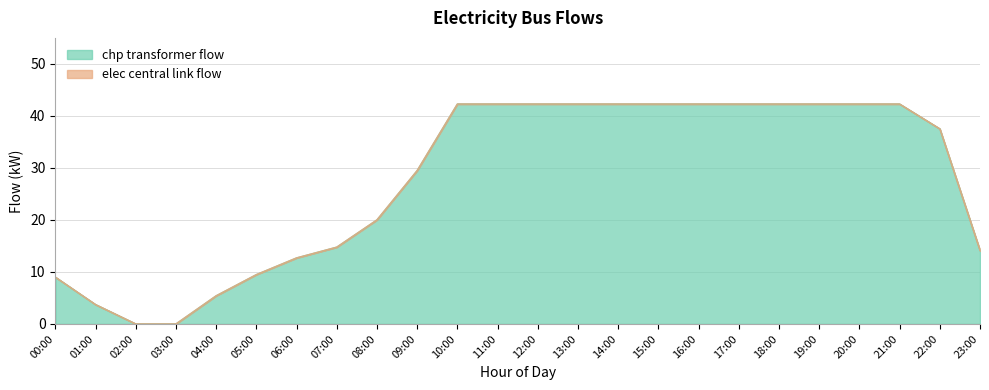

Which has a higher value, 10:00 or 07:00?

10:00